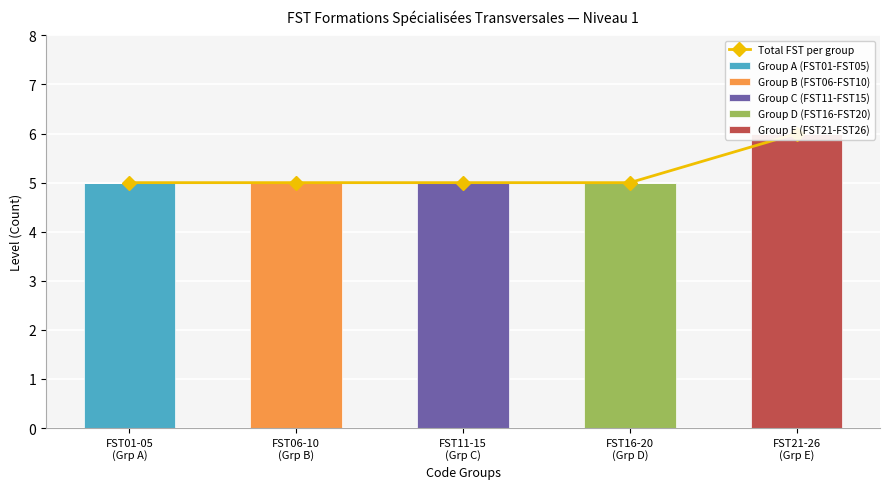

Which has a higher value, FST11-15
(Grp C) or FST01-05
(Grp A)?

FST11-15
(Grp C)